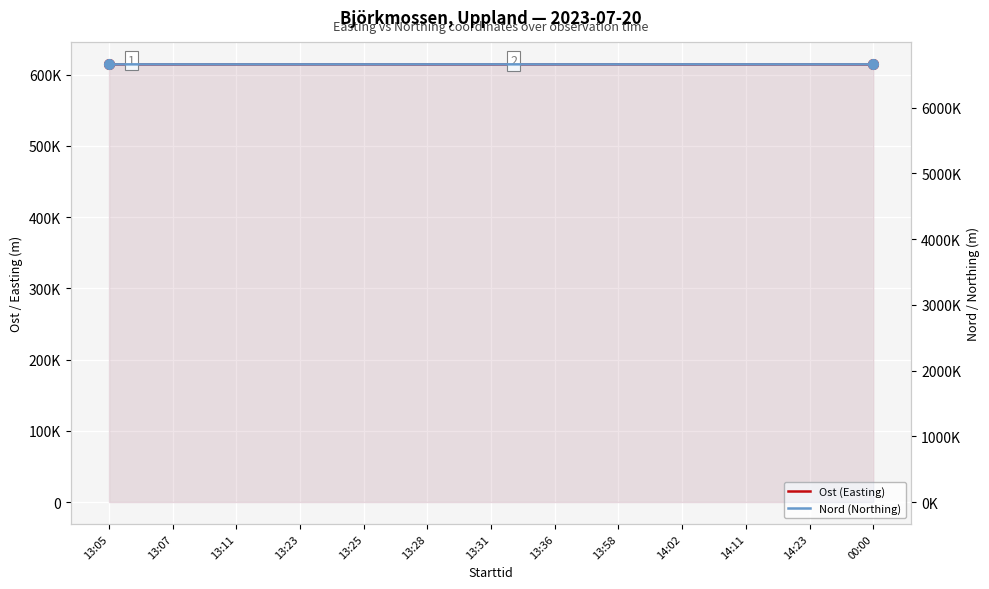

How many data points in Nord (Northing) are less than 6657734?

6